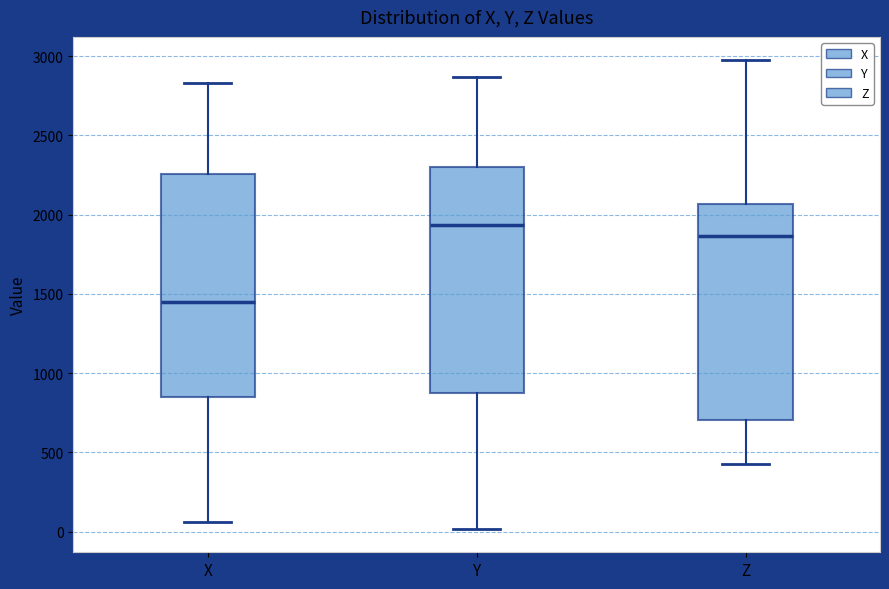

Which box has the lowest median line?

X